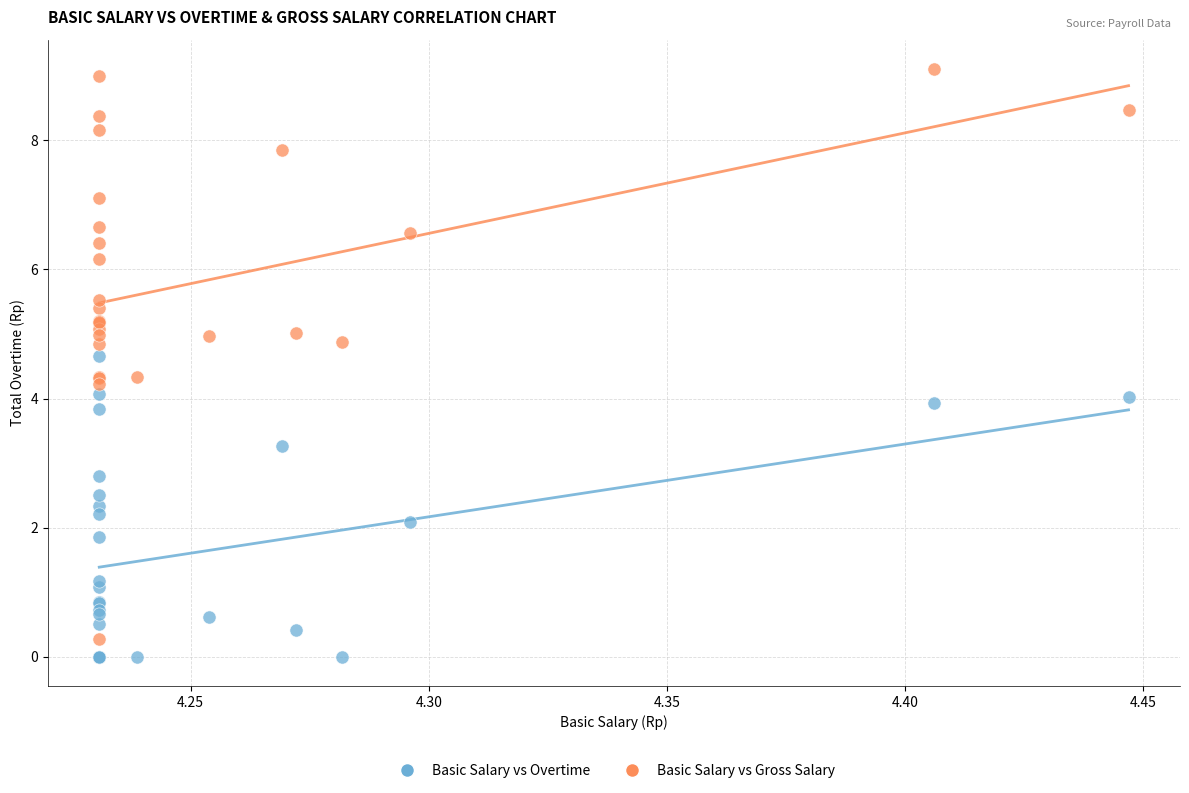

What are all the series names shown in the legend?

Basic Salary vs Overtime, Basic Salary vs Gross Salary